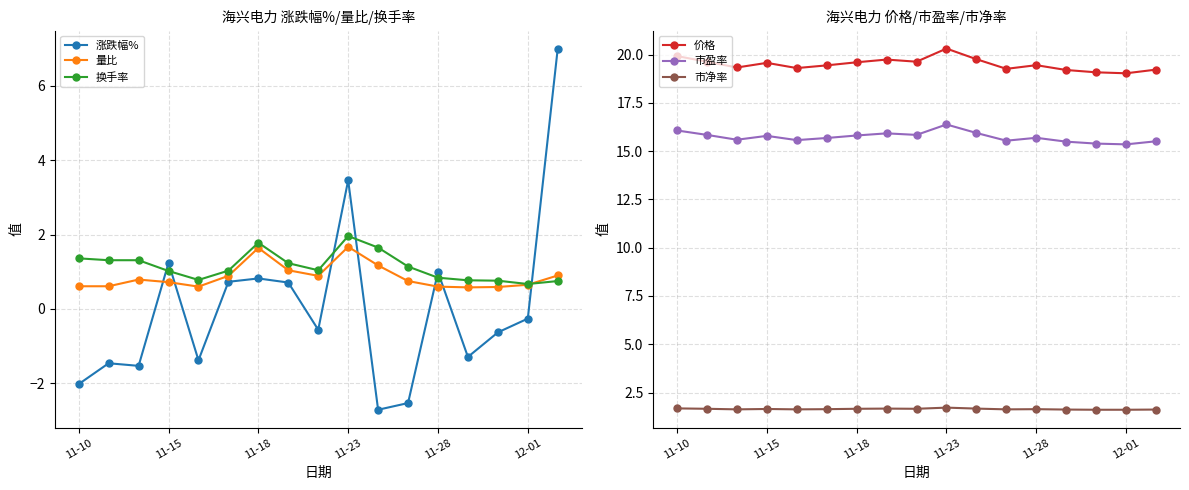

What is the highest value of the 换手率 series?

2.0